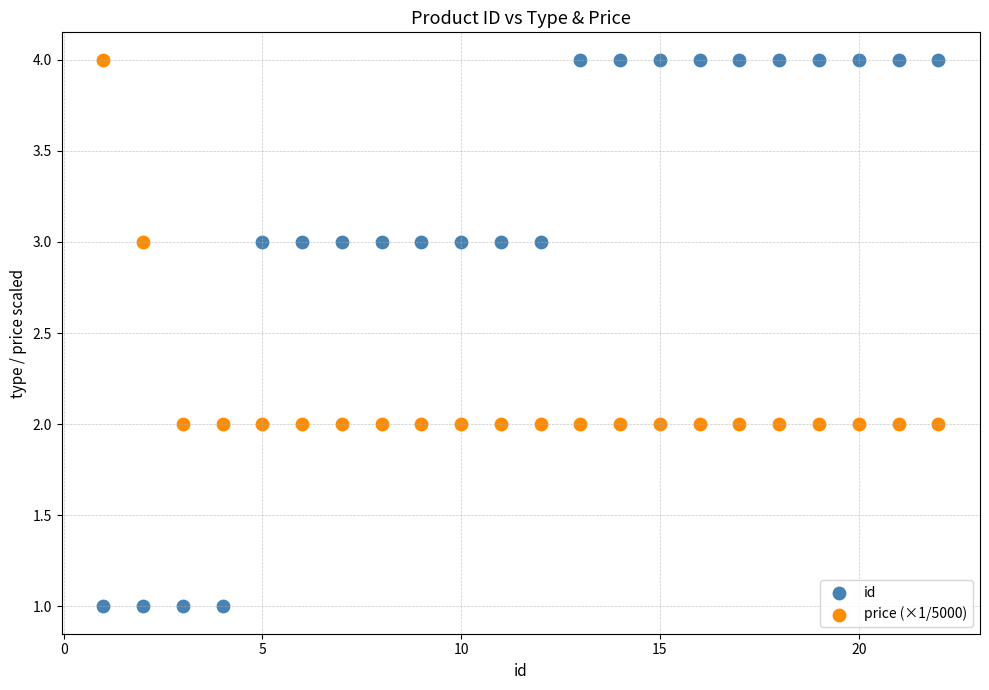

Which series reaches the minimum Y coordinate?

id